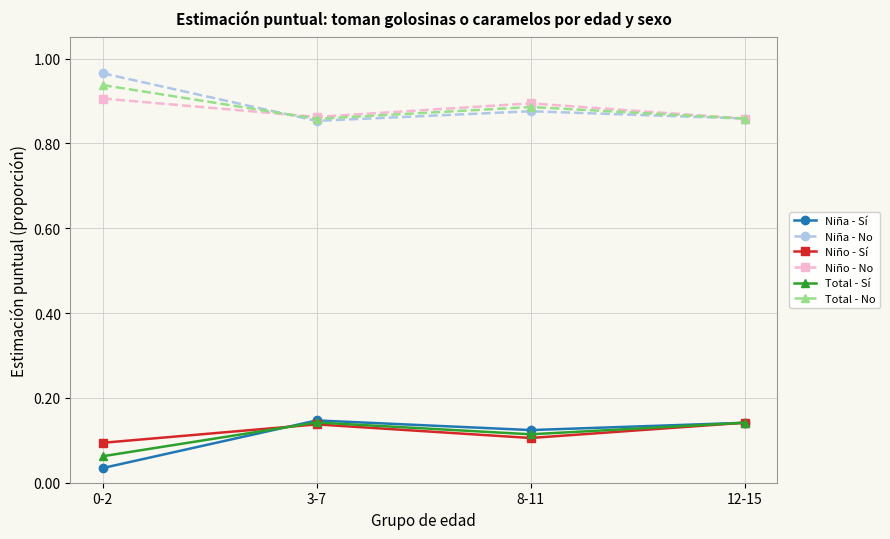

Count the Niña - Sí values in the range 0 to 1.

4